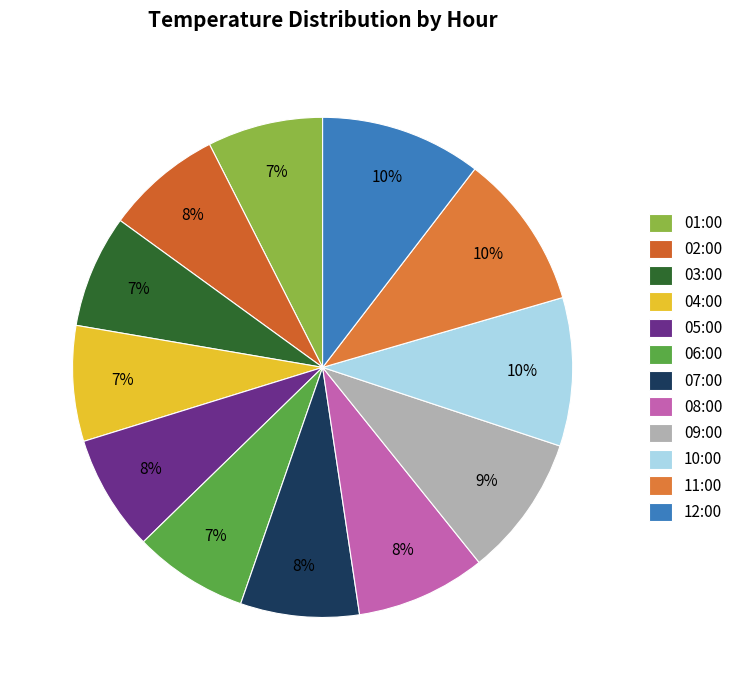

Approximately how many times larger is the value at 06:00 compared to 07:00?

1.0